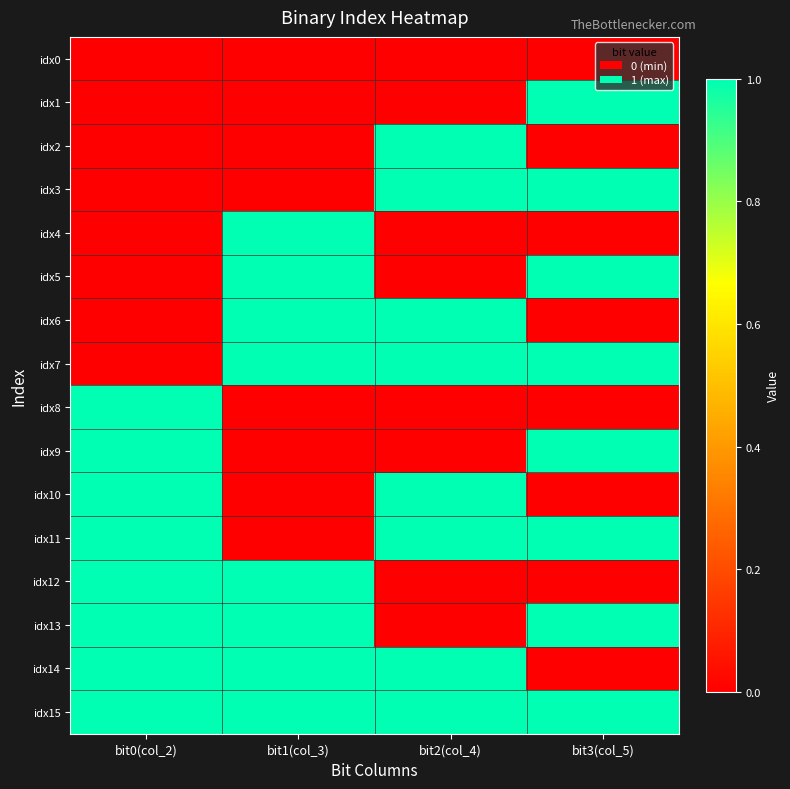

At which category is the sum across all series the highest?

bit0(col_2)